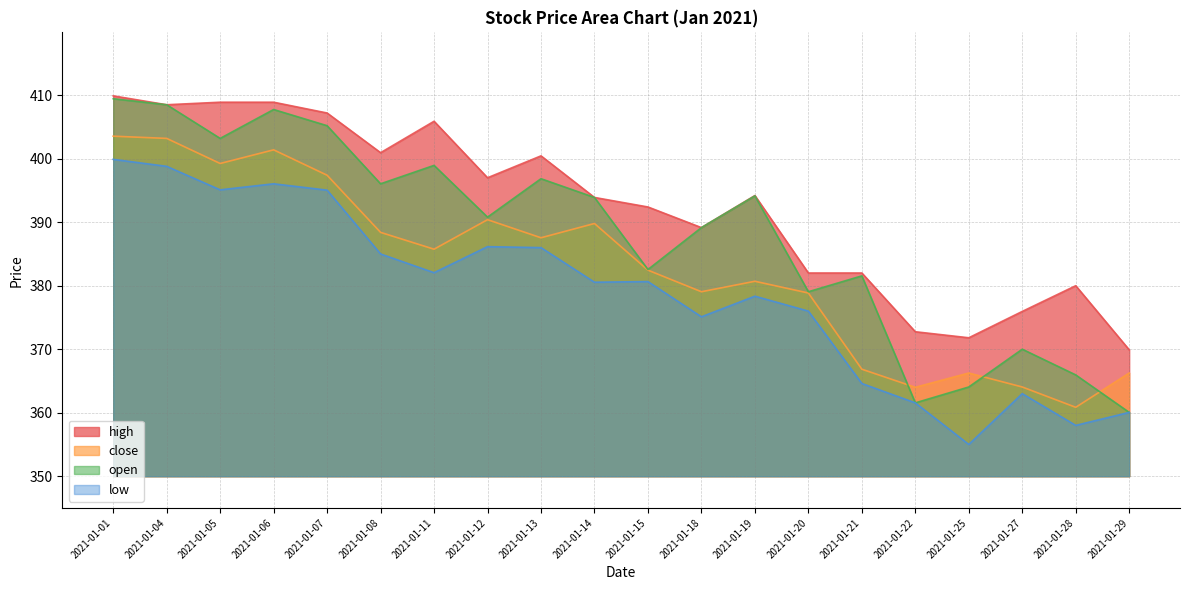

What is the average value of the high series?

392.6